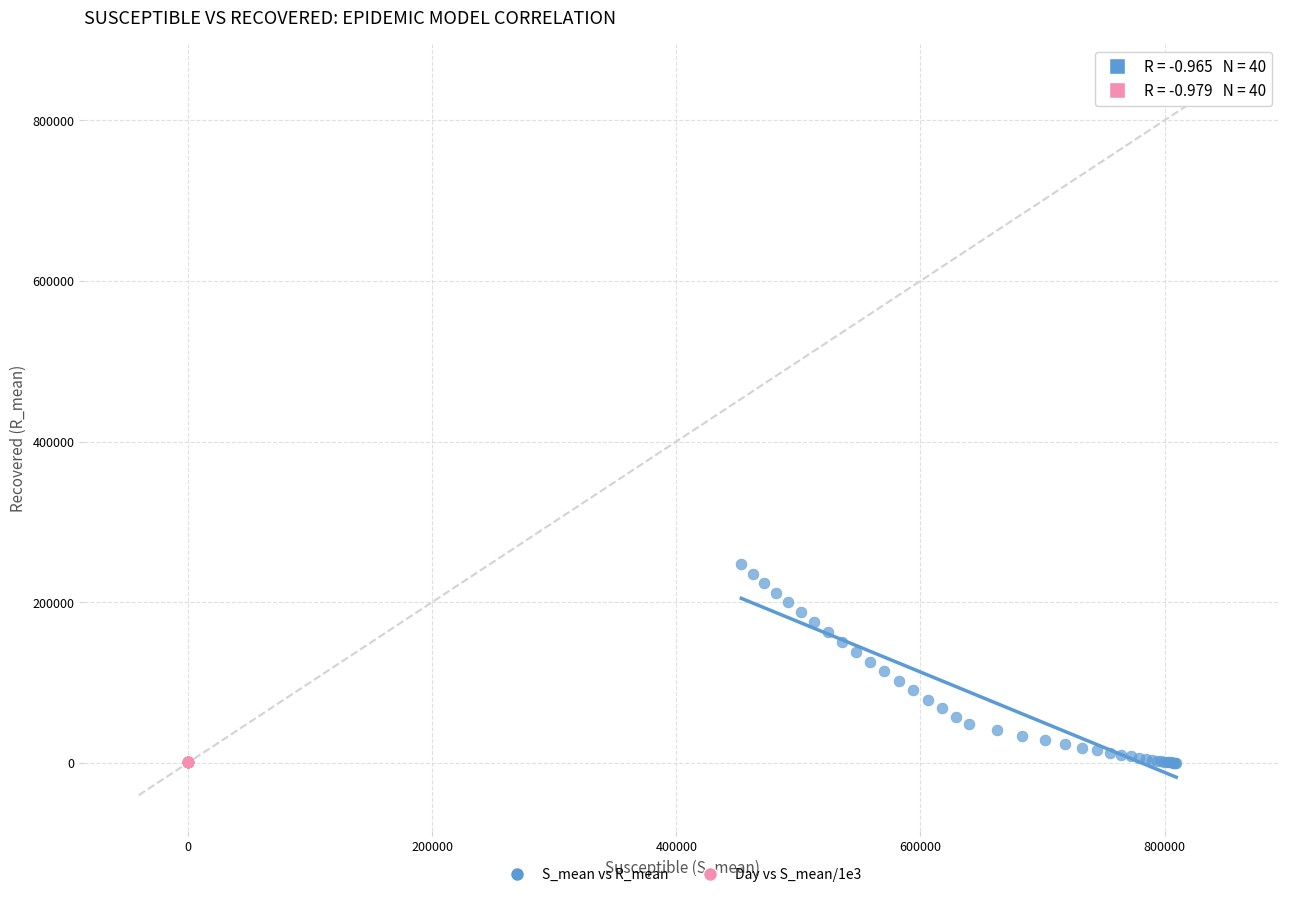

Which series has the largest Y range (max minus min)?

S_mean vs R_mean